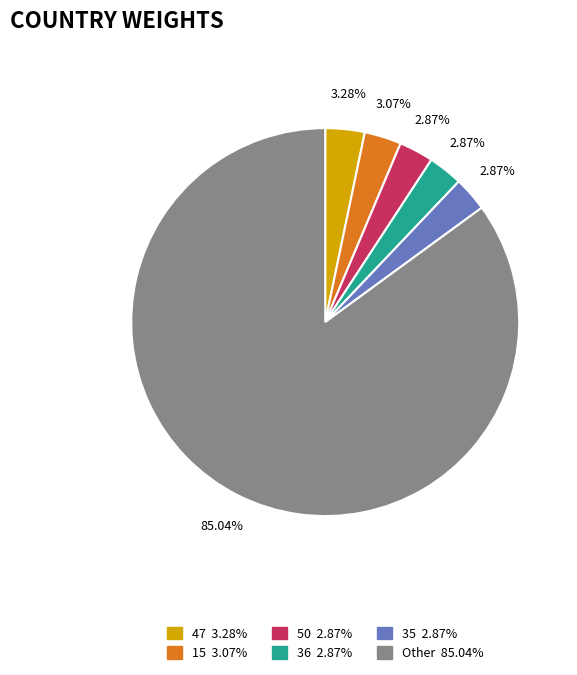

Does any single category account for the majority?

Yes